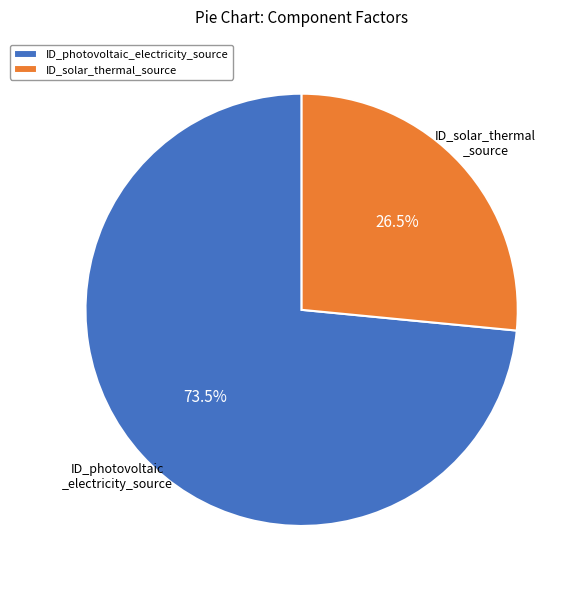

Between ID_solar_thermal_source and ID_photovoltaic_electricity_source, which is larger?

ID_photovoltaic_electricity_source